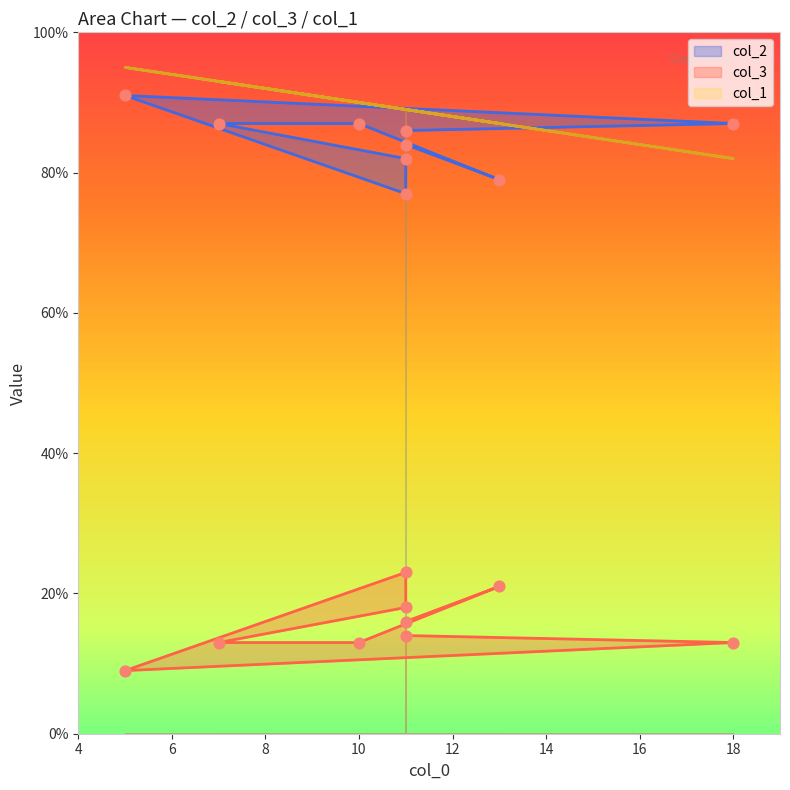

Which series contains the lowest Y value?

col_3